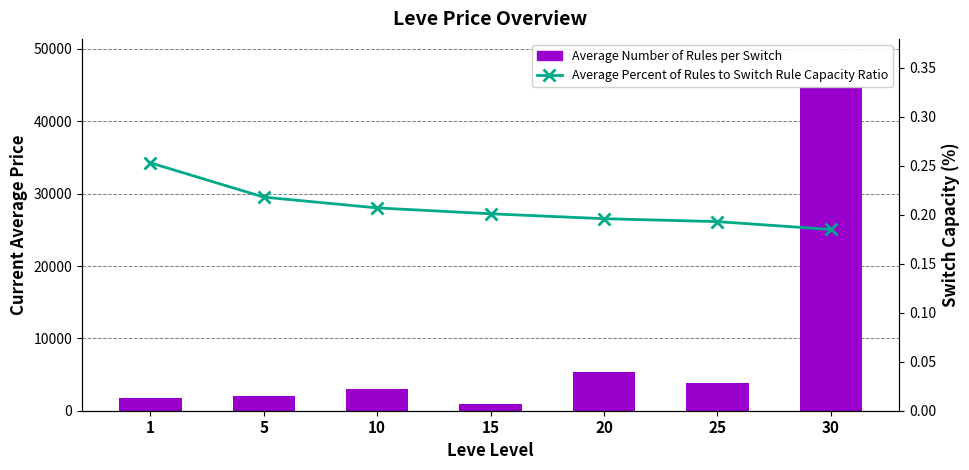

The value of Average Number of Rules per Switch at 10 is 3001.0. True or false?

True